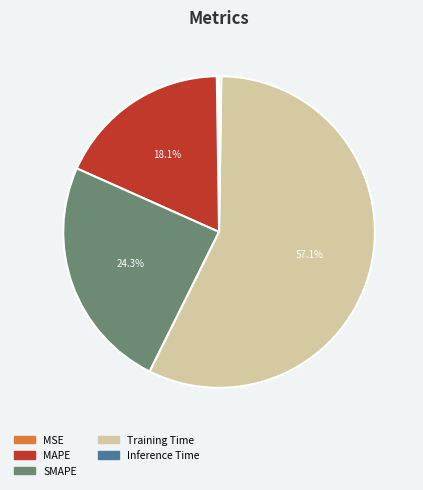

Approximately how many times larger is the value at MAPE compared to Training Time?

0.3